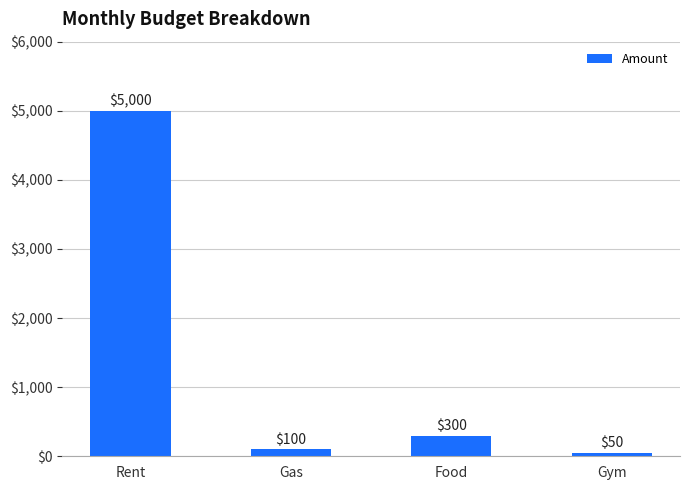

Reading left to right, list all the values displayed in this chart.

5000	100	300	50